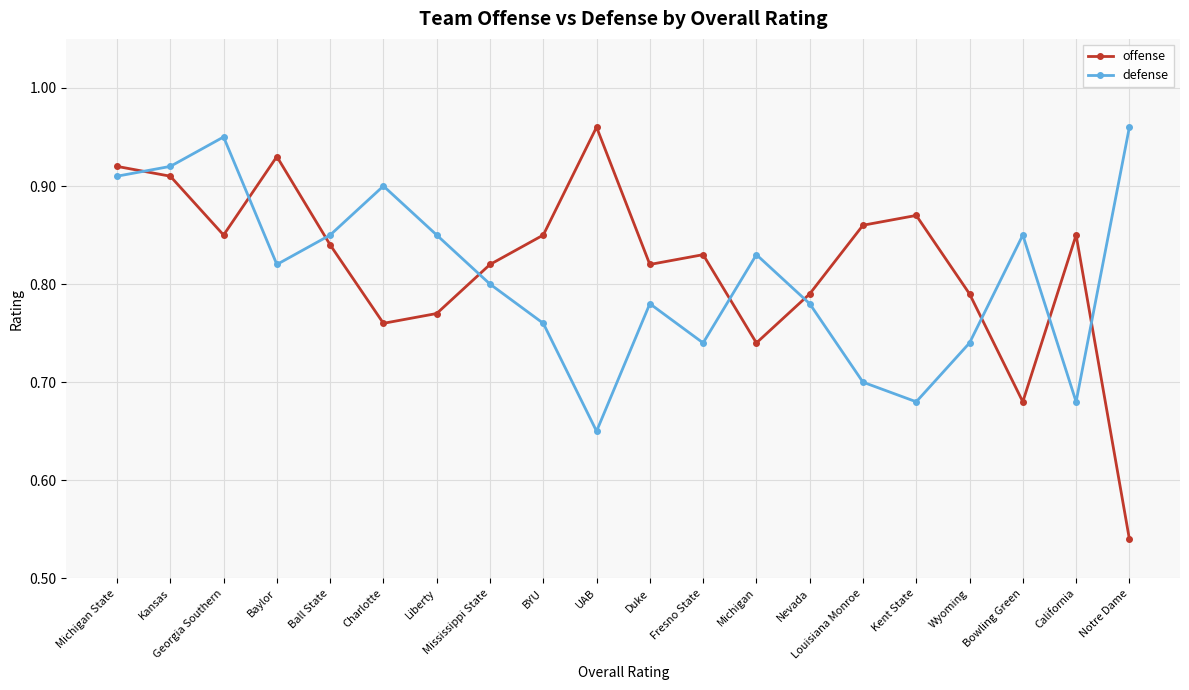

Which series has the largest range (max minus min)?

offense